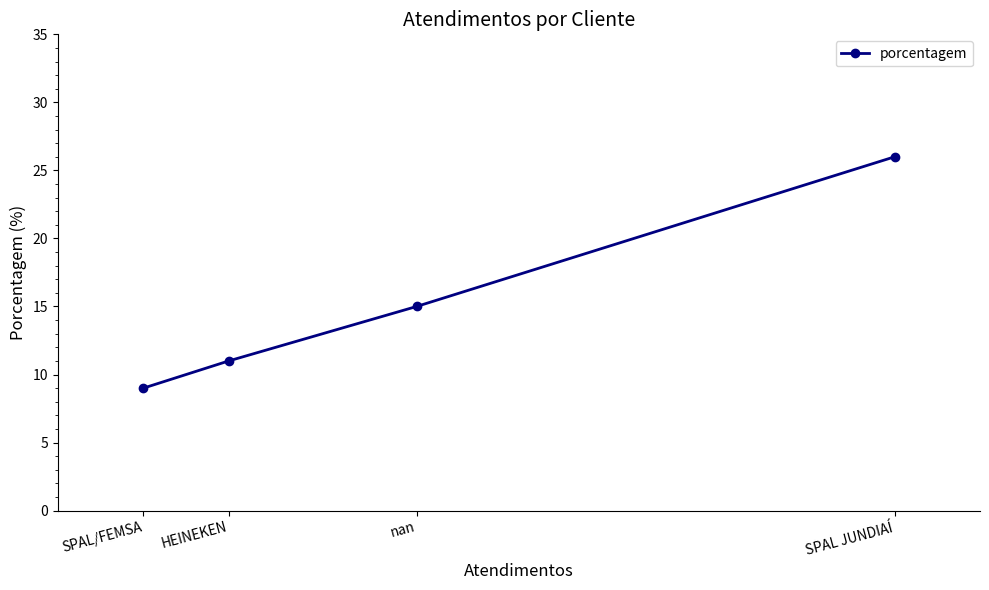

What is the value of the 3rd point from the left?

15